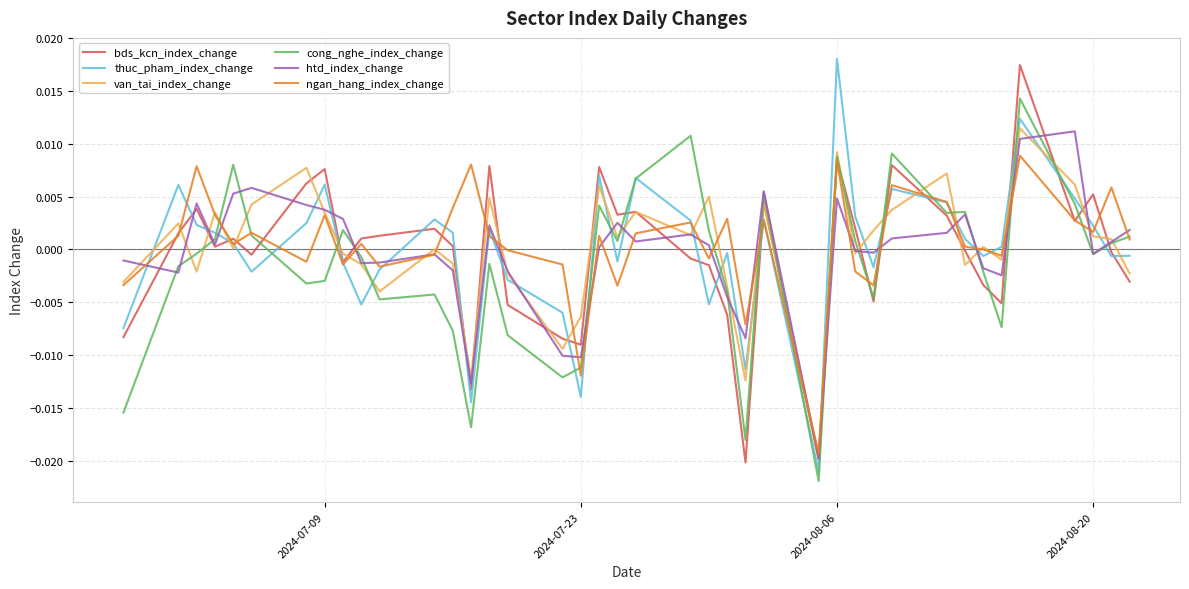

What are all the series names shown in the legend?

bds_kcn_index_change, thuc_pham_index_change, van_tai_index_change, cong_nghe_index_change, htd_index_change, ngan_hang_index_change